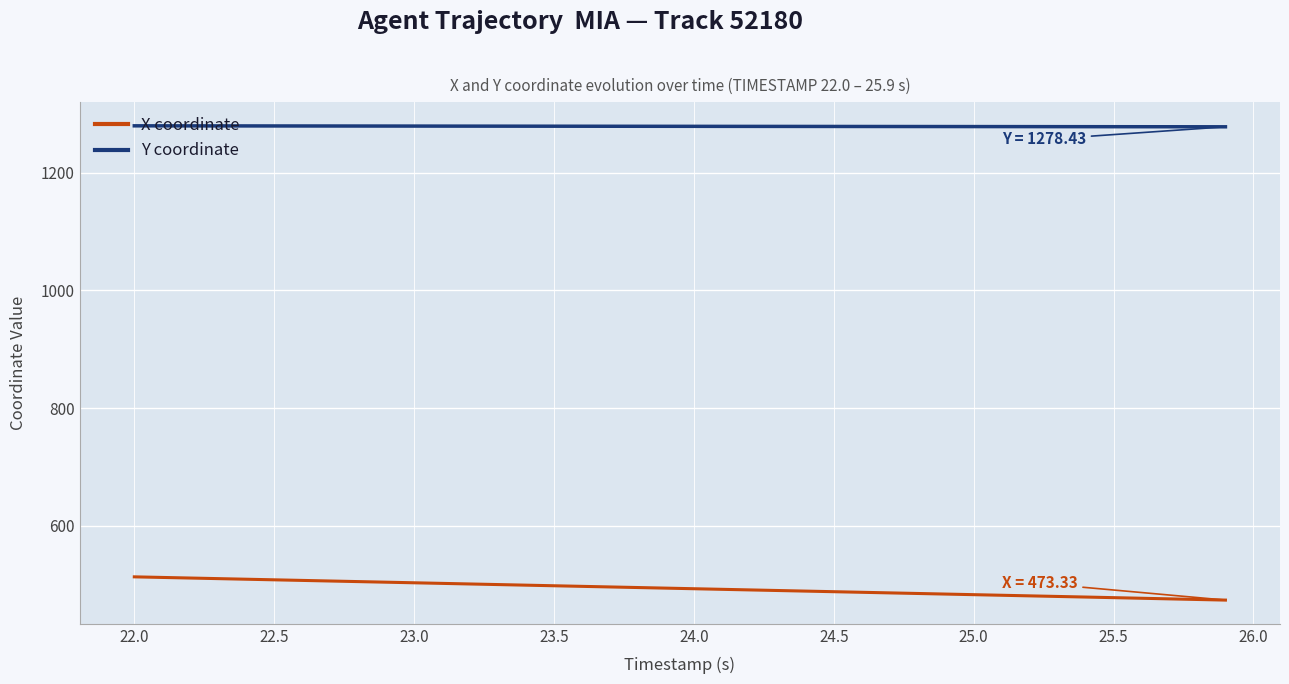

What is the highest value of the X coordinate series?

512.9